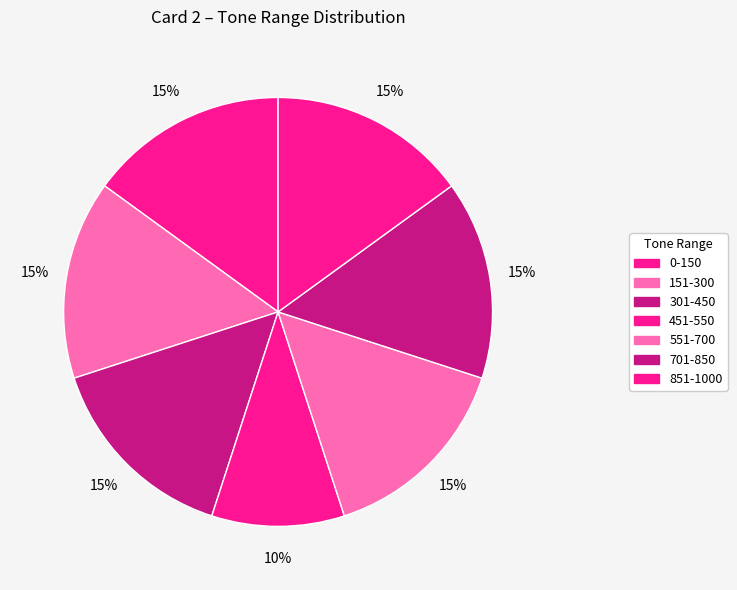

How many segments does this pie chart have?

7